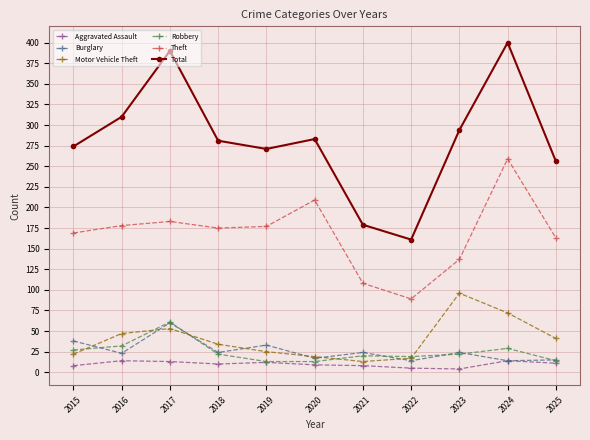

True or false: Aggravated Assault has a value of 12 at 2019.

True